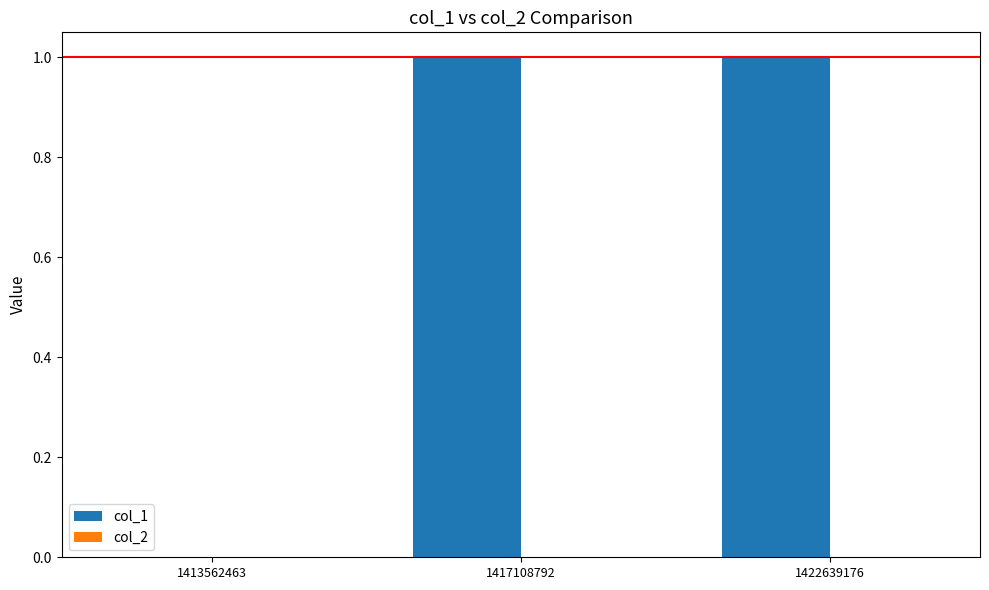

The chart shows a value of 1 at 1417108792. True or false?

True